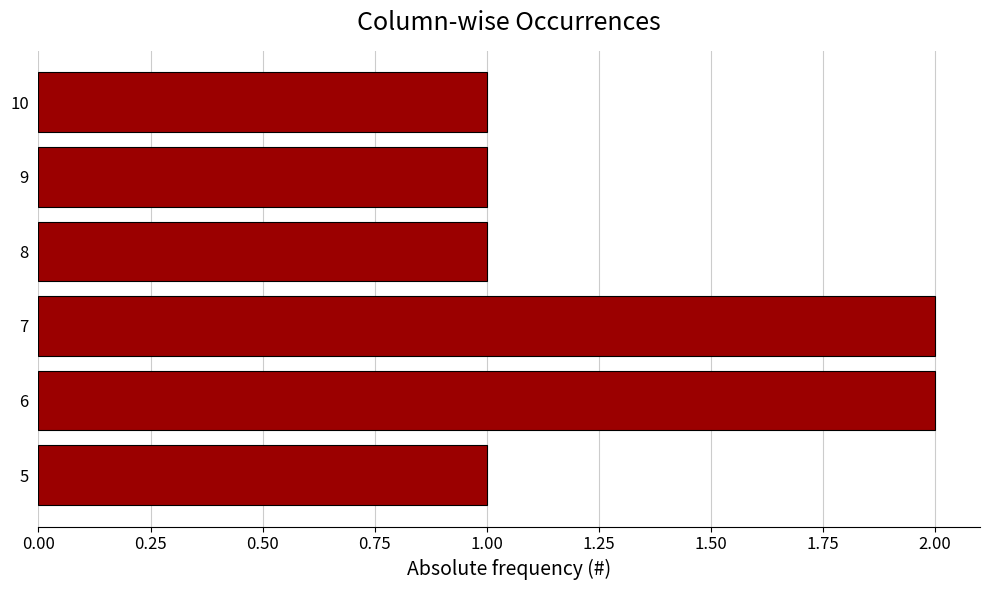

How many series are shown in this chart?

1